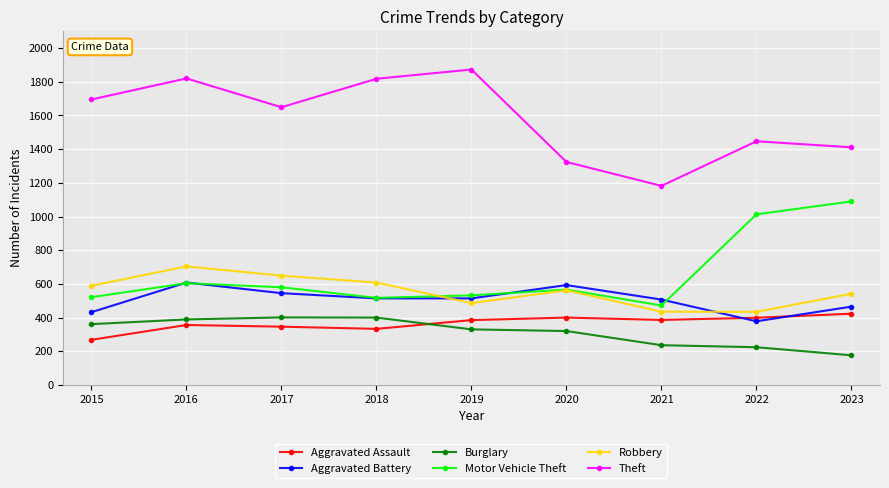

True or false: Aggravated Assault and Burglary intersect in this chart.

True